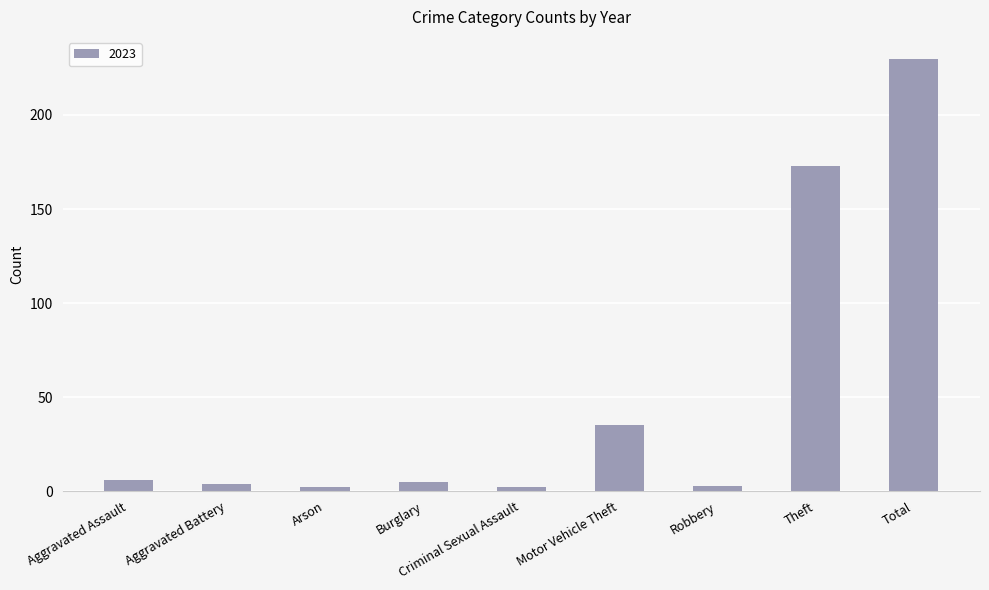

Between Aggravated Assault and Motor Vehicle Theft, which is larger?

Motor Vehicle Theft